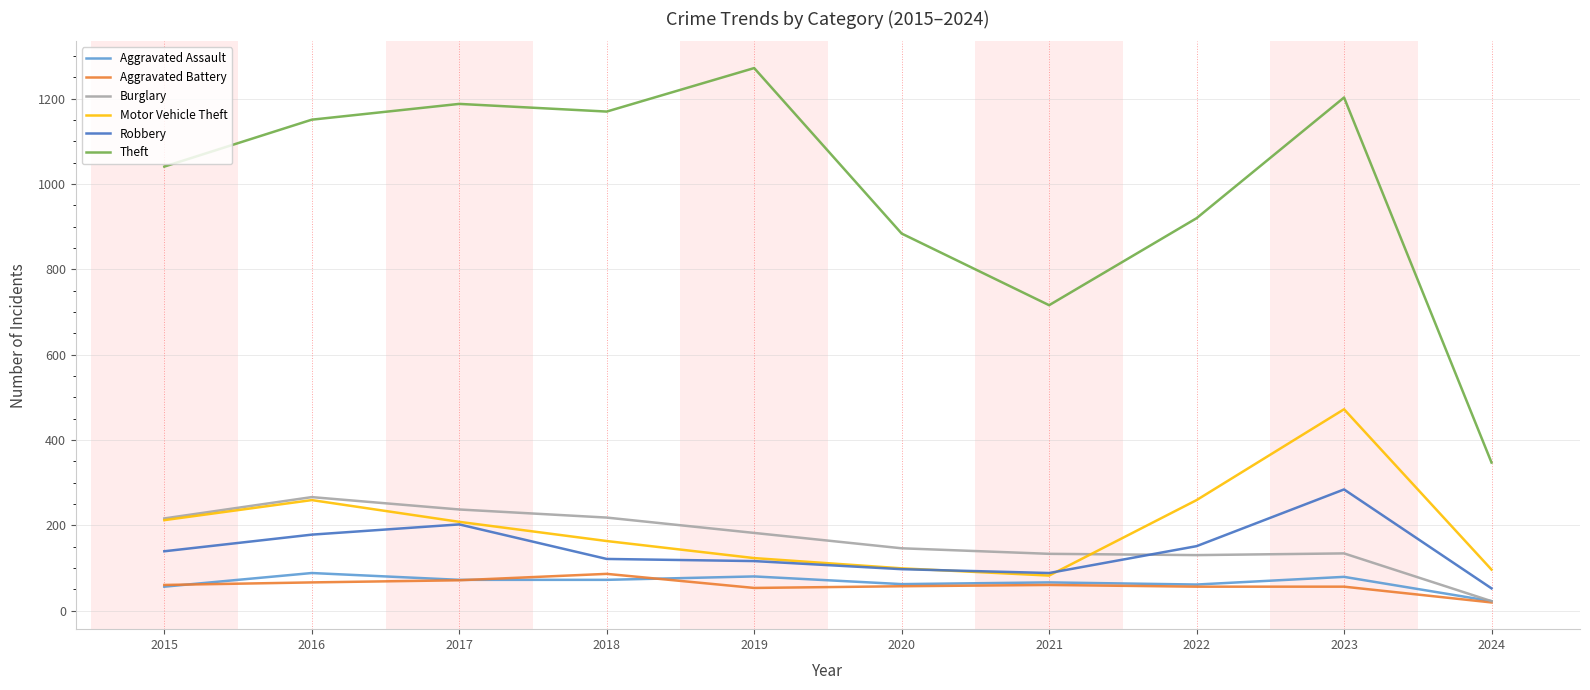

What is the total value across all series at 2021?

1145